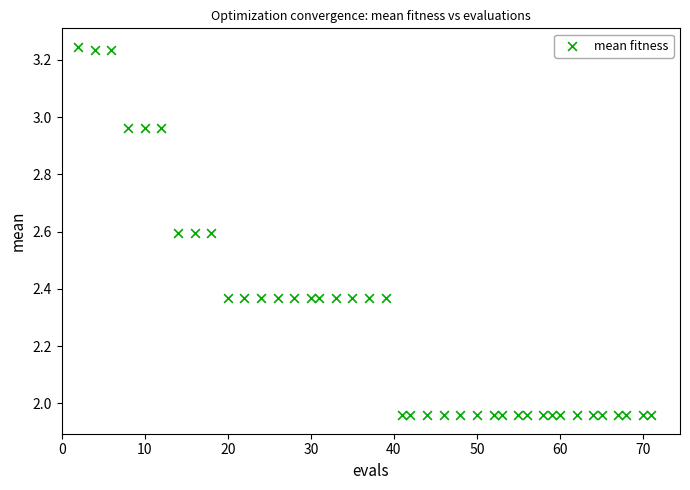

What is the range of X values (max minus min)?

69.0